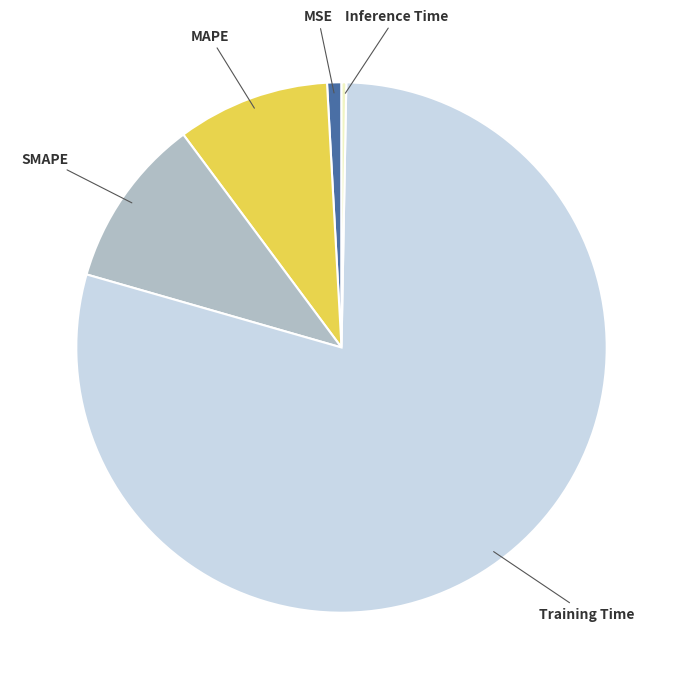

How many segments does this pie chart have?

5